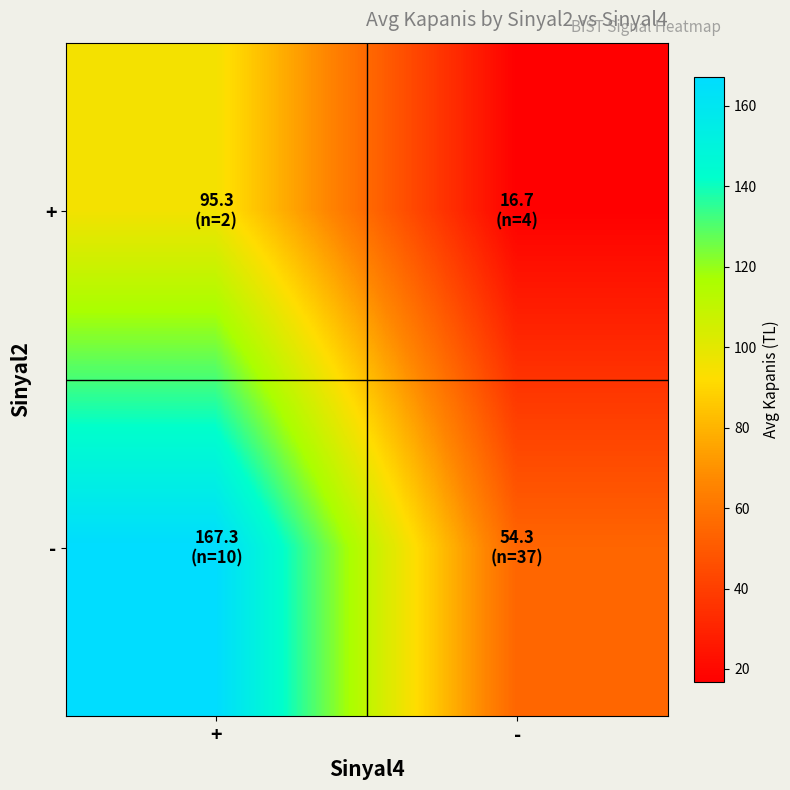

What is the maximum value shown in the chart?

167.3